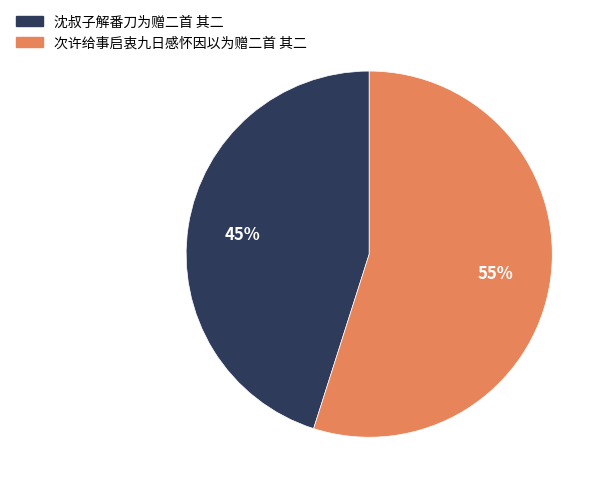

Do 沈叔子解番刀为赠二首 其二 and 次许给事启衷九日感怀因以为赠二首 其二 together represent more than half of the pie?

Yes